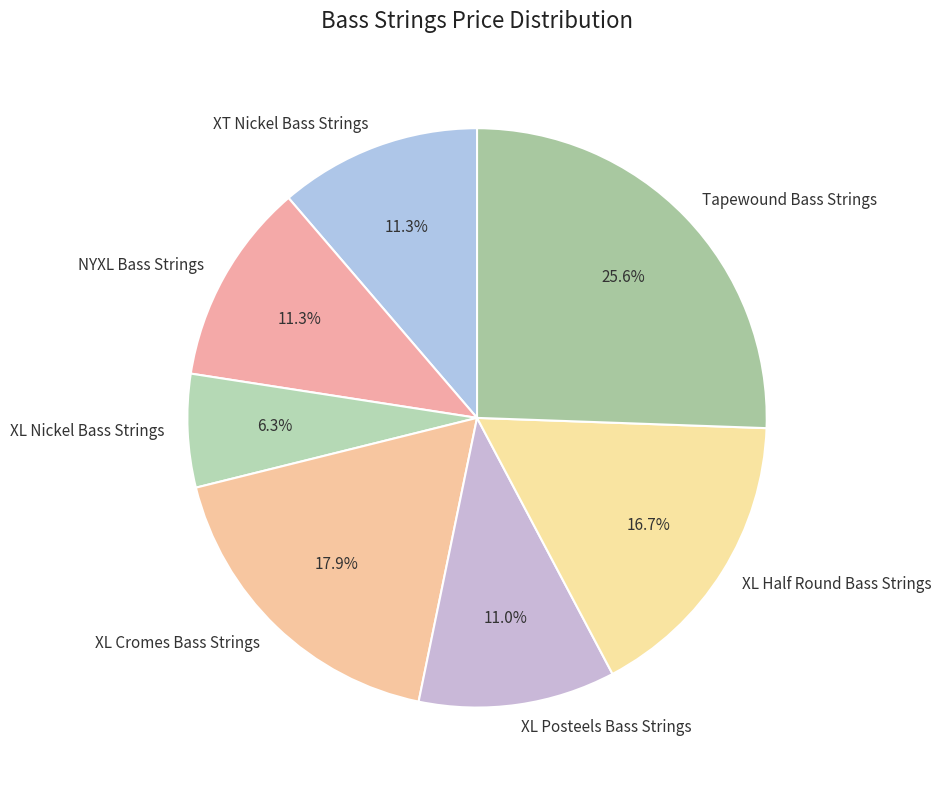

To the nearest percent, what is the combined percentage of XT Nickel Bass Strings and XL Cromes Bass Strings?

29%